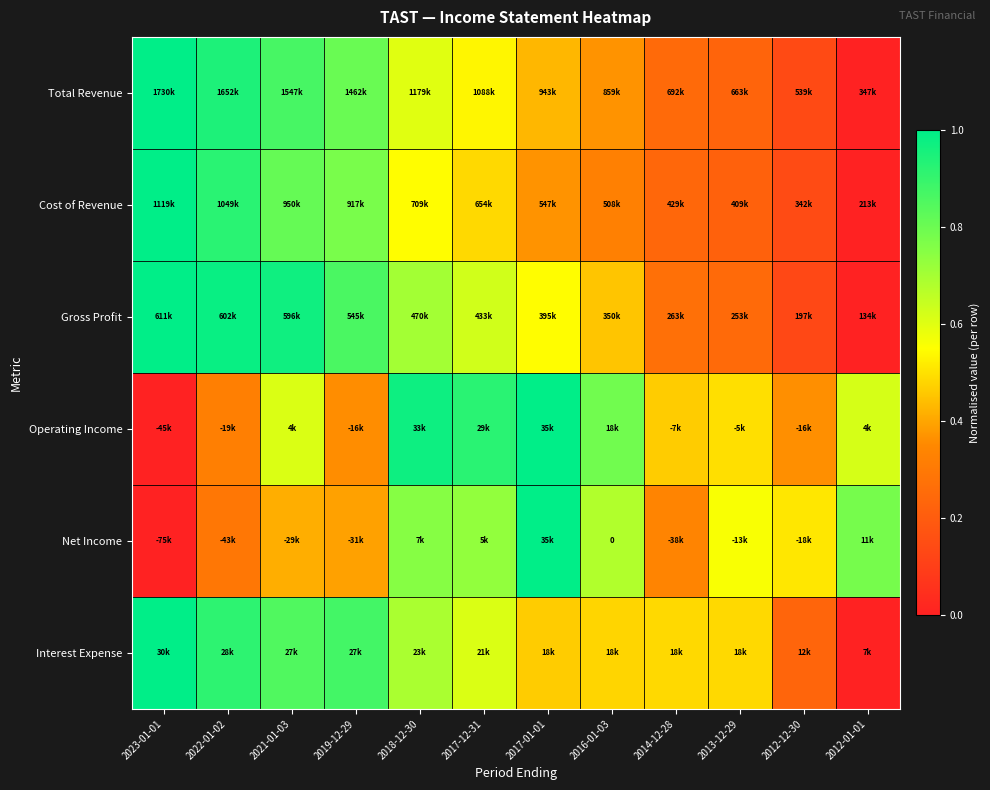

At which category is the sum across all series the highest?

2021-01-03